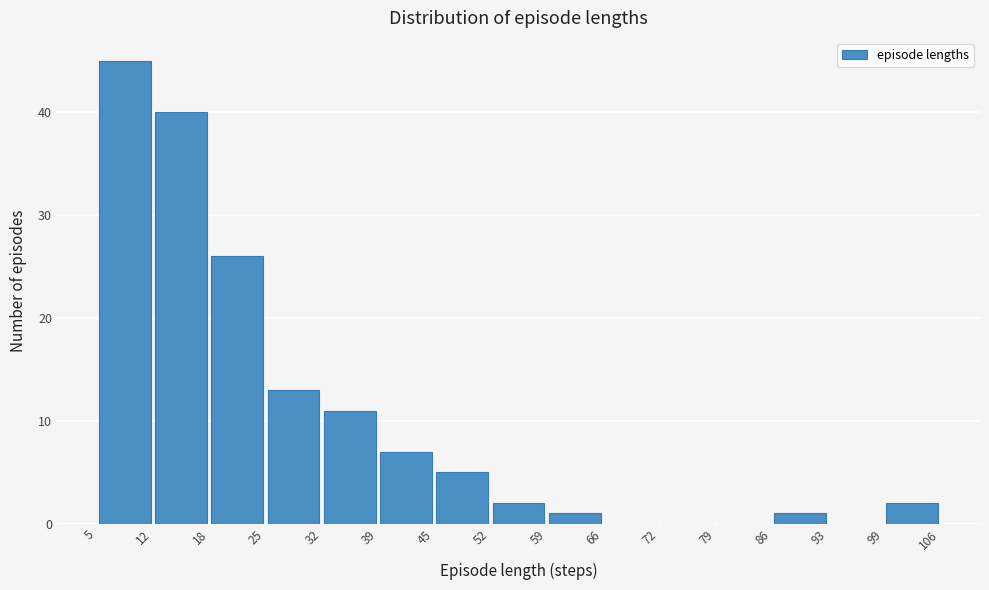

Reading left to right, transcribe this chart: for each bar, give the range it covers on the x-axis and its height. The values are not printed on the chart, so give them approximately, as read against the axis.

5 to 12: 45
12 to 18: 40
18 to 25: 26
25 to 32: 13
32 to 39: 11
39 to 45: 7
45 to 52: 5
52 to 59: 2
59 to 66: 1
66 to 72: 0
72 to 79: 0
79 to 86: 0
86 to 93: 1
93 to 99: 0
99 to 106: 2